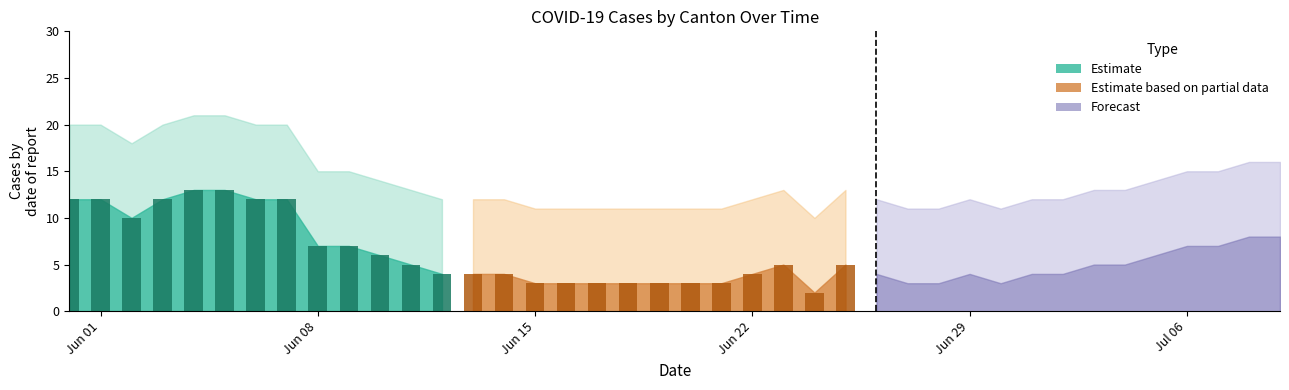

At which category does the chart reach its peak across all series?

2020-06-04